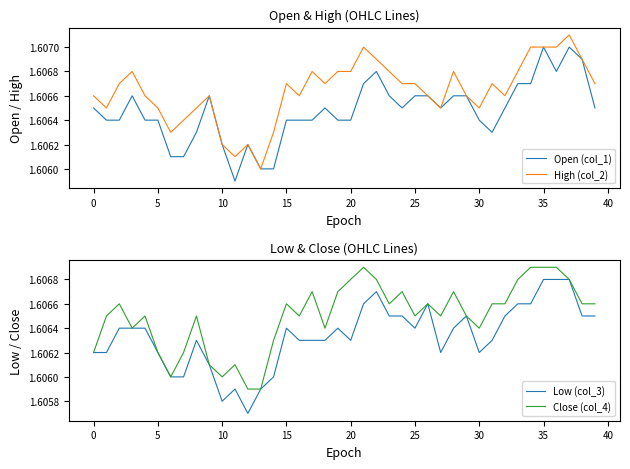

True or false: Open (col_1) has a value of 1.6 at 12.

True